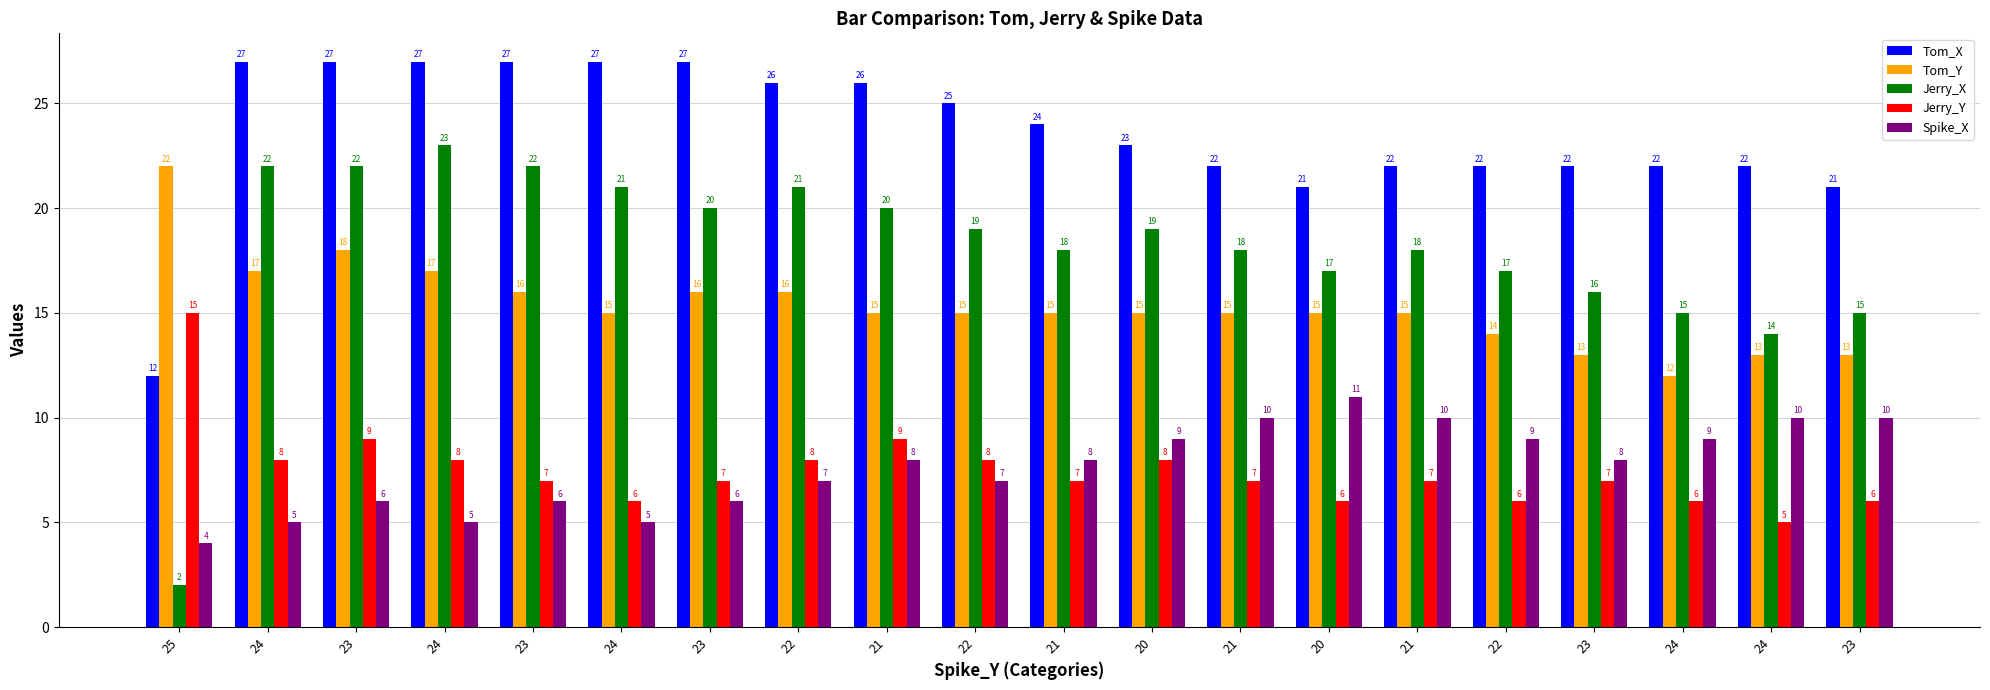

What are all the series names shown in the legend?

Tom_X, Tom_Y, Jerry_X, Jerry_Y, Spike_X